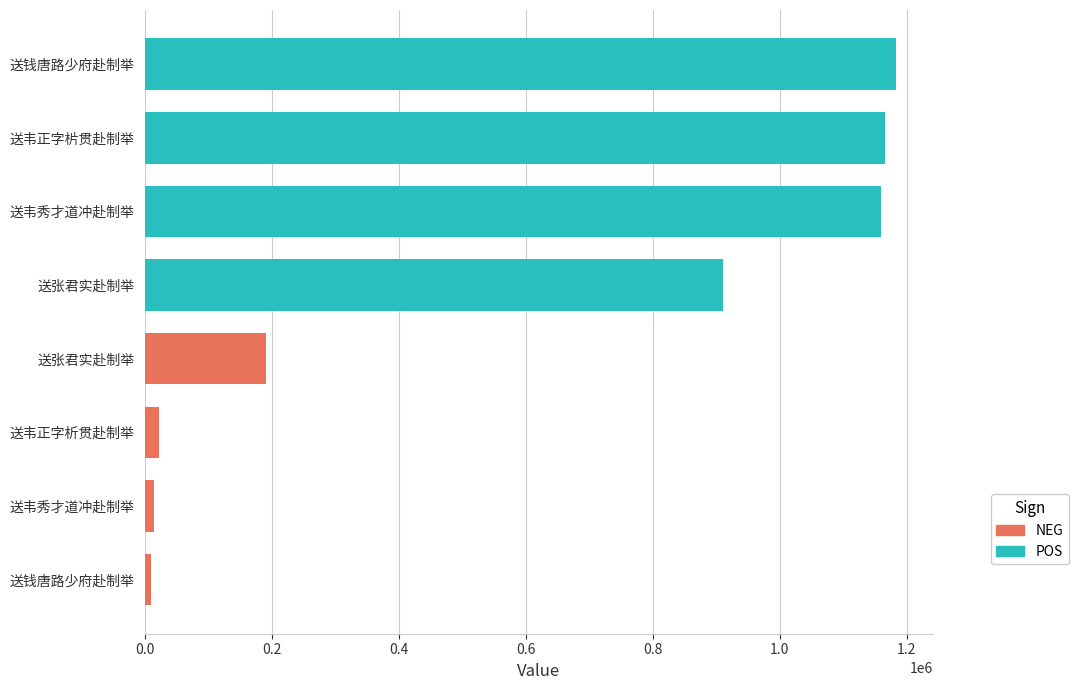

What is the average value?

582128